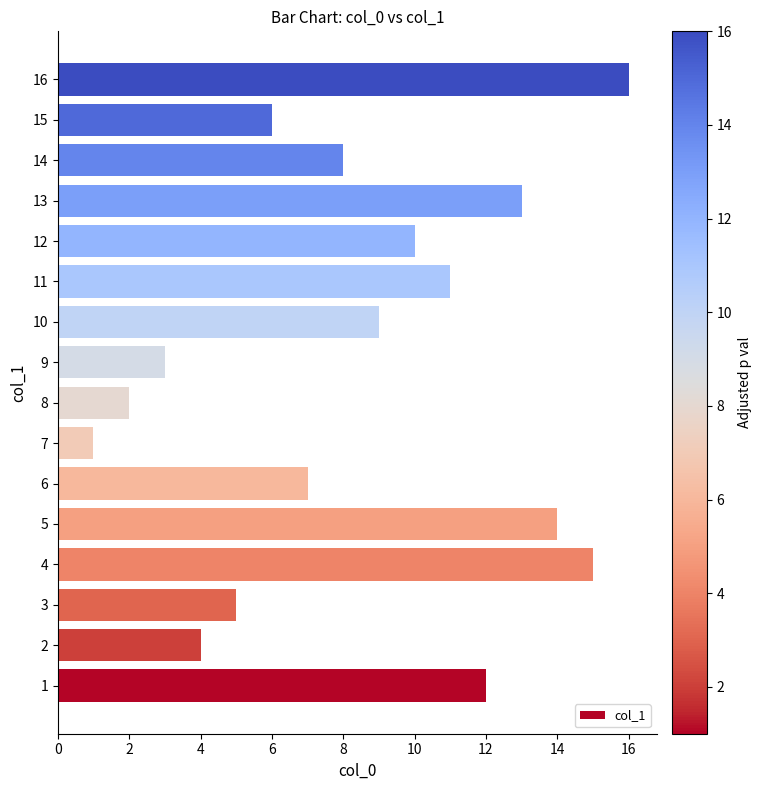

Is it true that the value at 13 is 13?

True